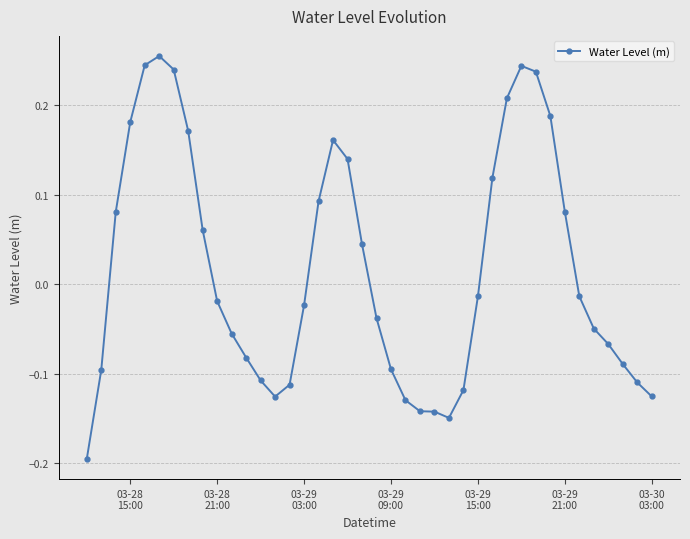

What is the difference between the maximum and minimum values?

0.4